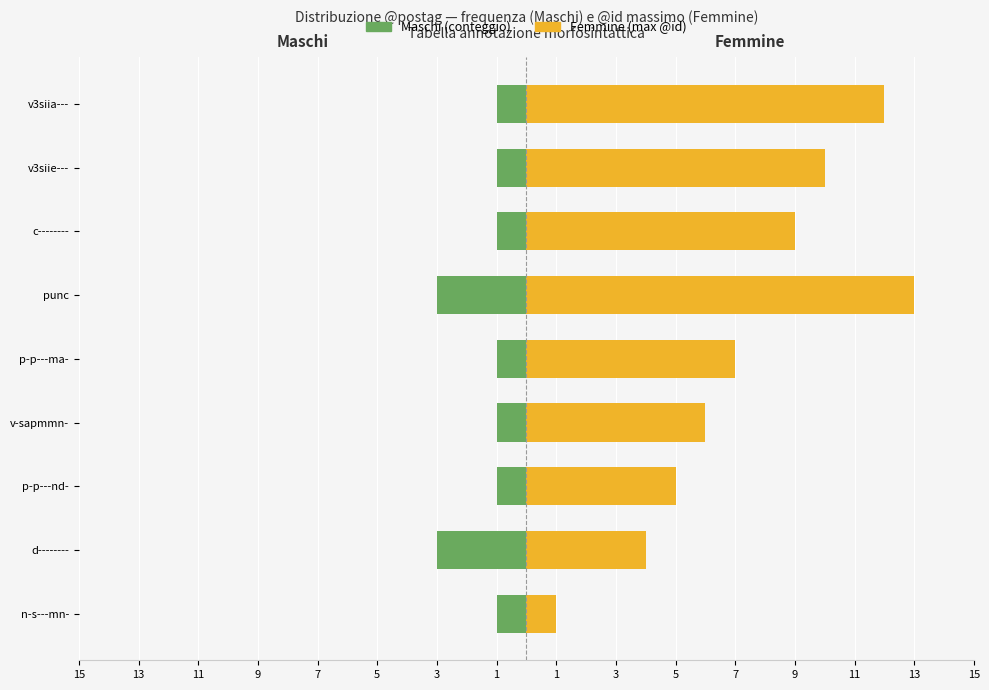

How many values in the Femmine series exceed 7?

4